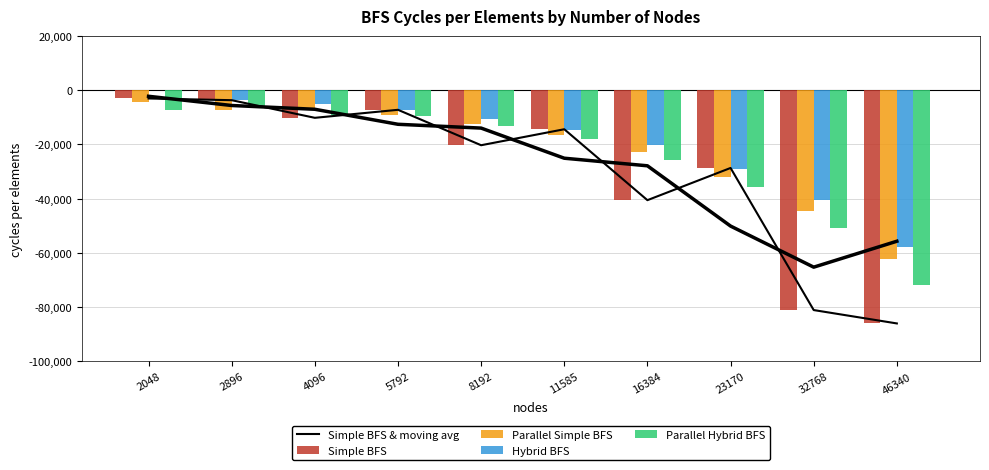

Reading left to right, extract all data points from this chart.

Simple BFS & moving avg: 2048=-3059	2896=-3688	4096=-10189	5792=-7235	8192=-20296	11585=-14401	16384=-40552	23170=-28679	32768=-81072	46340=-86001
Simple BFS: 2048=-3059	2896=-3688	4096=-10189	5792=-7235	8192=-20296	11585=-14401	16384=-40552	23170=-28679	32768=-81072	46340=-86001
Parallel Simple BFS: 2048=-4439	2896=-7406	4096=-6851	5792=-9108	8192=-12329	11585=-16684	16384=-22929	23170=-32106	32768=-44468	46340=-62140
Hybrid BFS: 2048=-52	2896=-3590	4096=-5181	5792=-7161	8192=-10717	11585=-14855	16384=-20260	23170=-28995	32768=-40670	46340=-57879
Parallel Hybrid BFS: 2048=-7194	2896=-6209	4096=-9059	5792=-9653	8192=-13211	11585=-18074	16384=-25608	23170=-35872	32768=-50912	46340=-72001